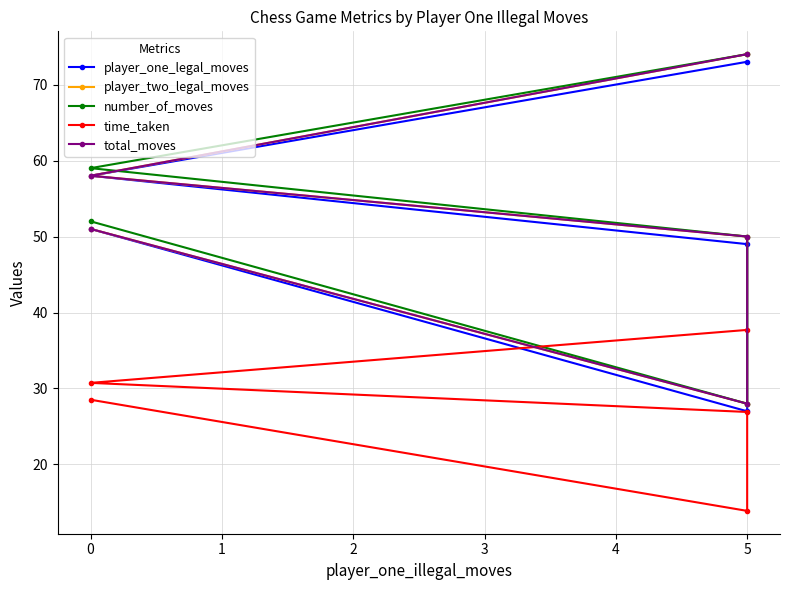

Does the chart display data point markers on the line(s)?

Yes